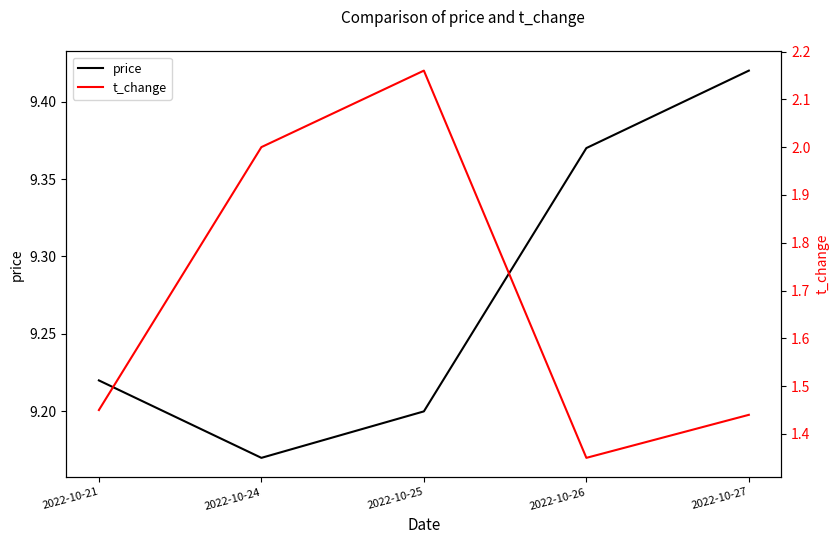

Rank the categories by price value from highest to lowest.

2022-10-27, 2022-10-26, 2022-10-21, 2022-10-25, 2022-10-24